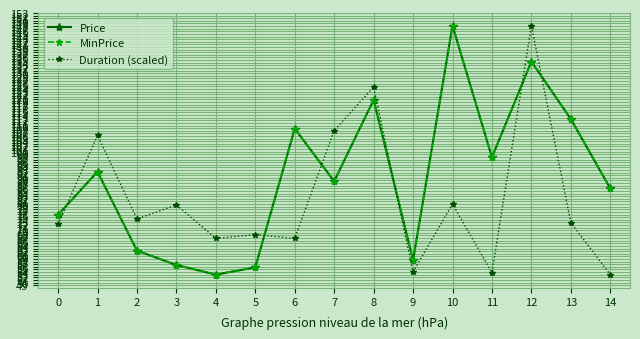

Is this an area chart (filled region under the line)?

No